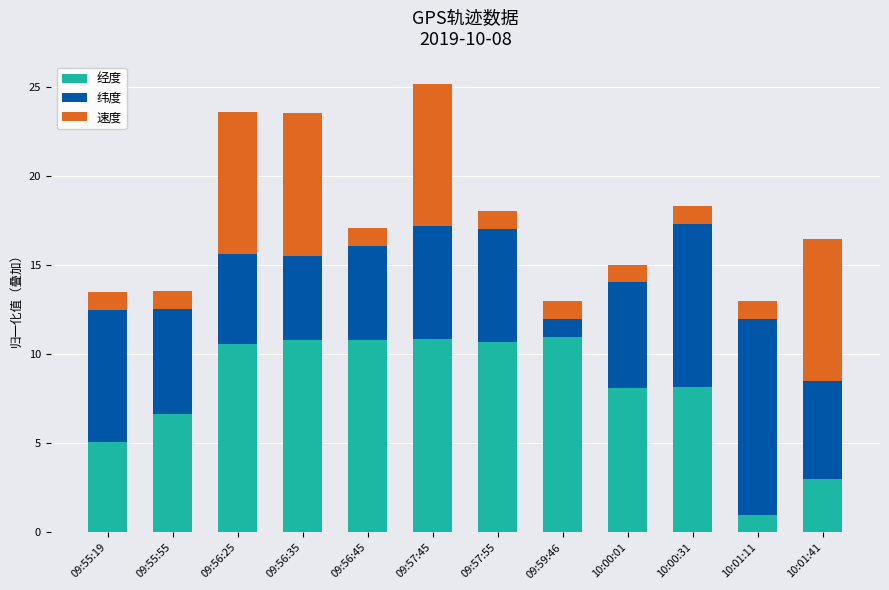

What is the lowest value of the 经度 series?

1.0